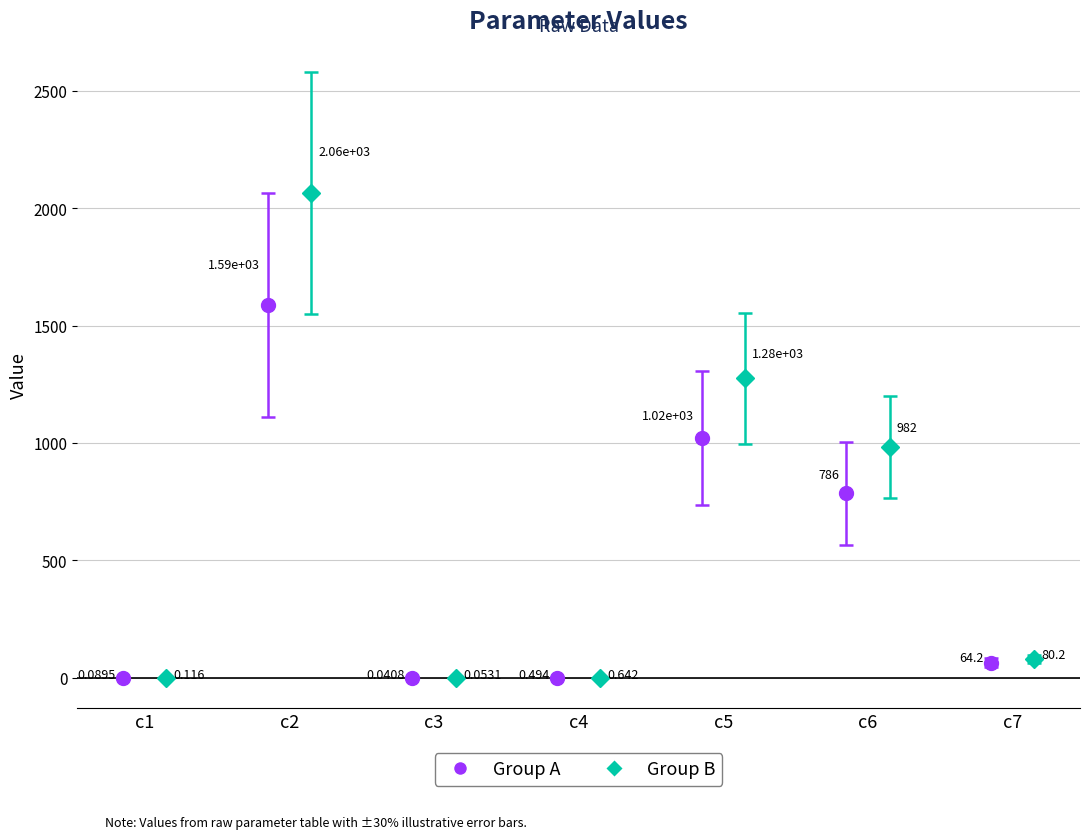

What is the value of the 7th bar from the left?

64.2